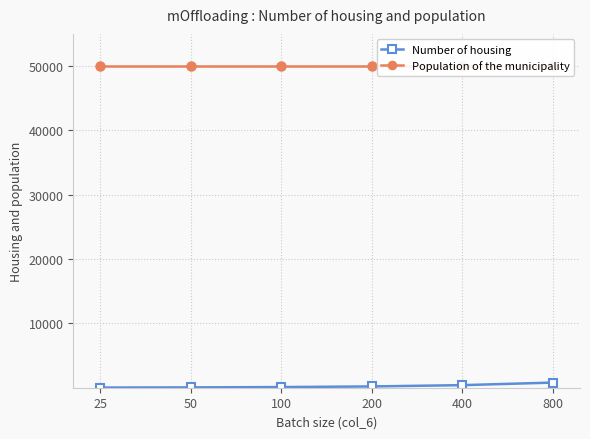

What is the value of the Number of housing point at the 1st from the left?

25